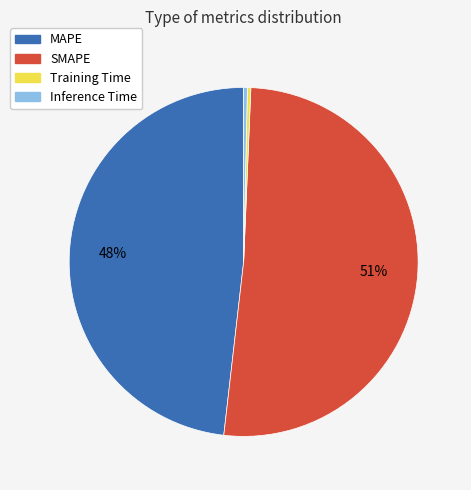

What is the largest slice in the pie chart?

SMAPE